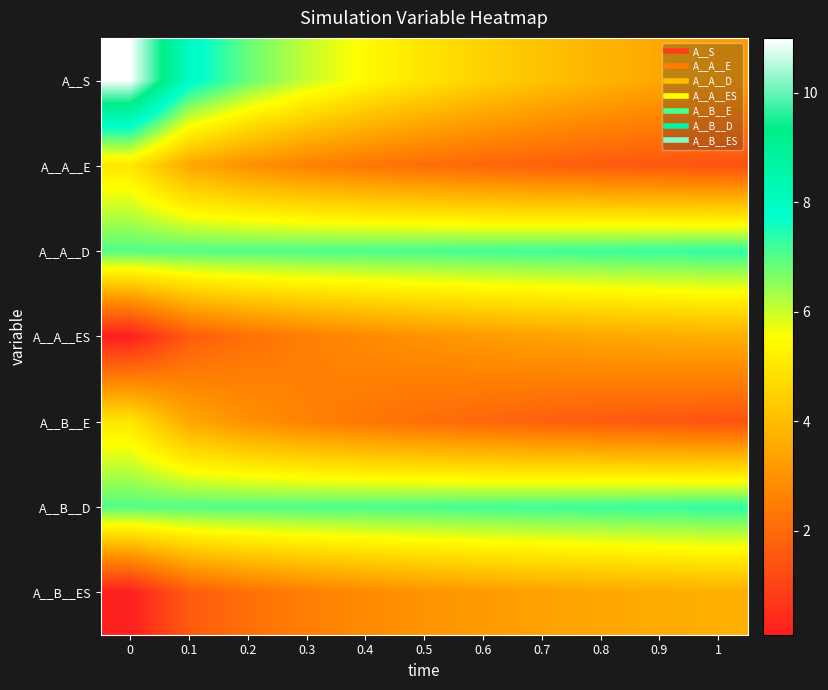

What is the maximum value shown in the chart?

11.0